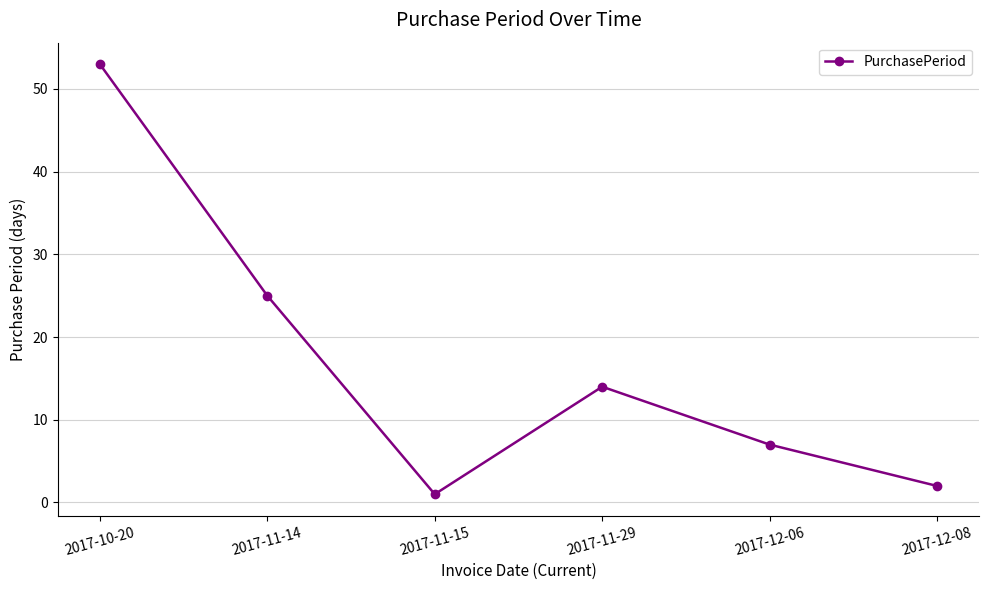

True or false: the data shows 42 at 2017-11-14.

False